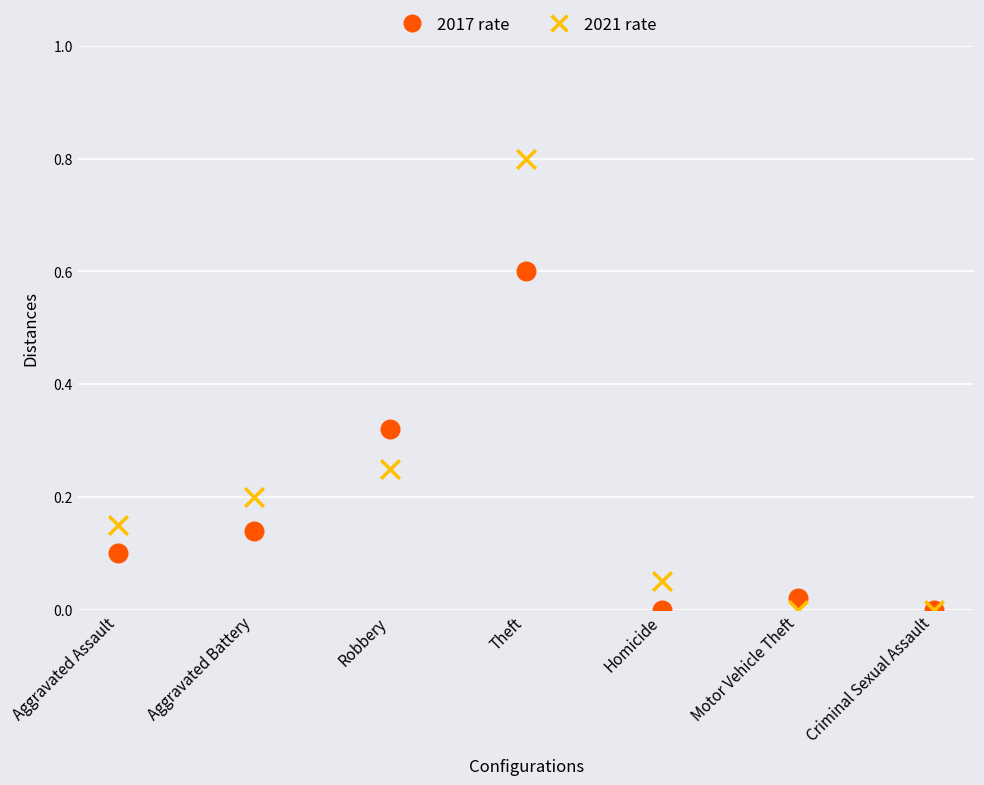

Which series has the widest spread of Y values?

2021 rate